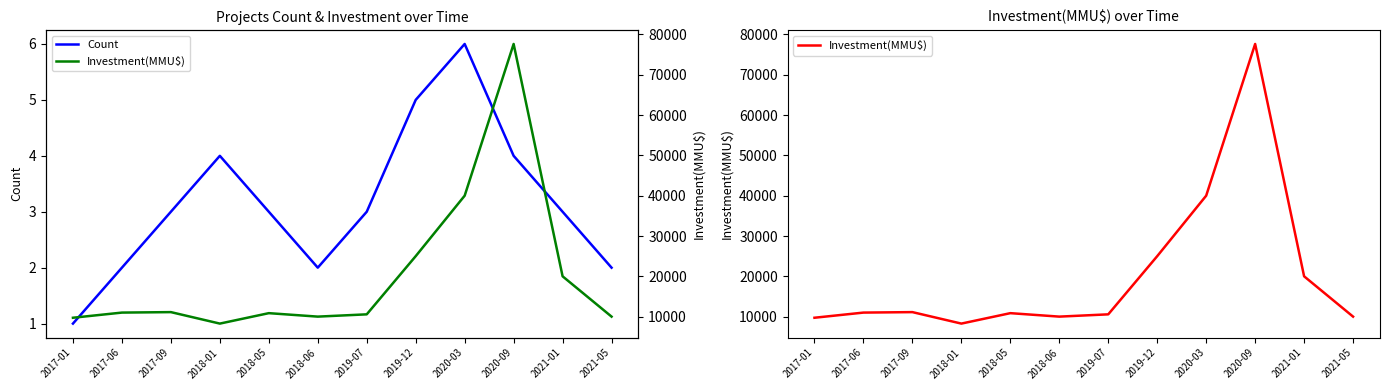

What is the difference between the maximum and second lowest values in the Count series?

4